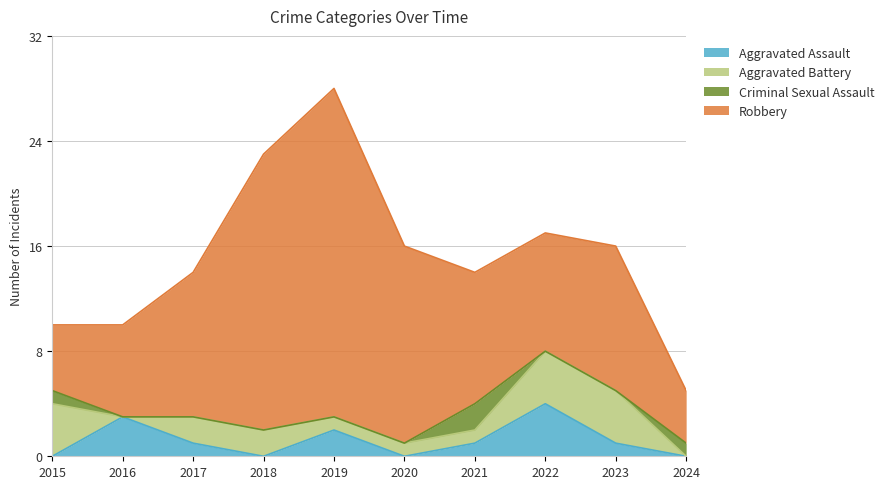

Which category has the highest value in the Aggravated Assault series?

2022